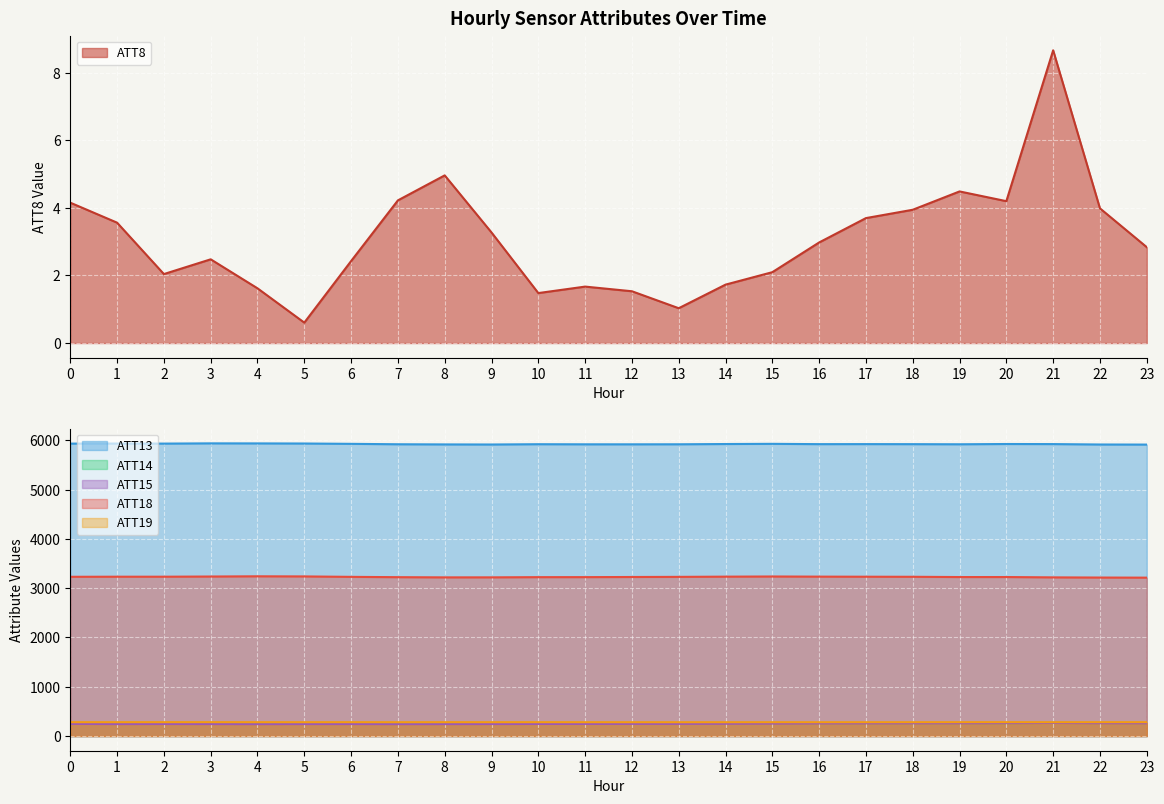

Which series changed the most between 12 and 14?

ATT18